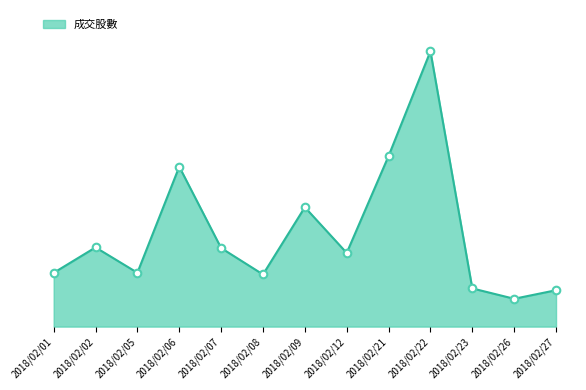

Does the chart have visible grid lines?

No